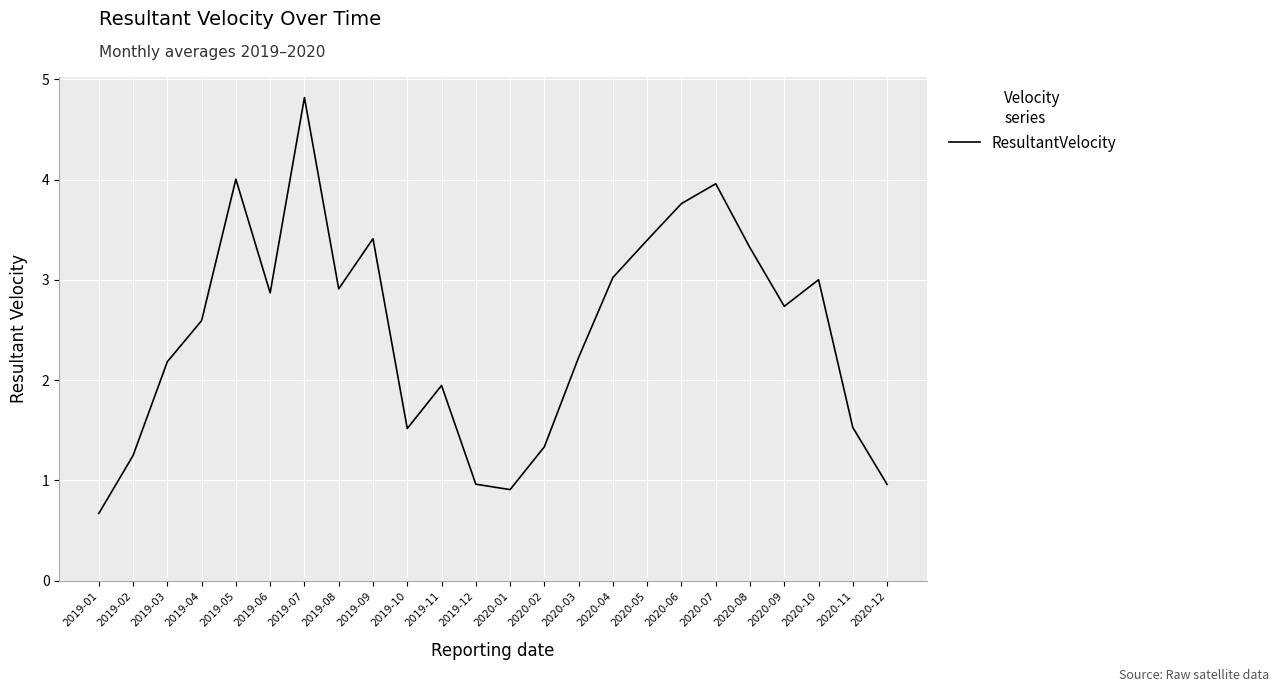

What value does the data have at 2020-06?

3.8